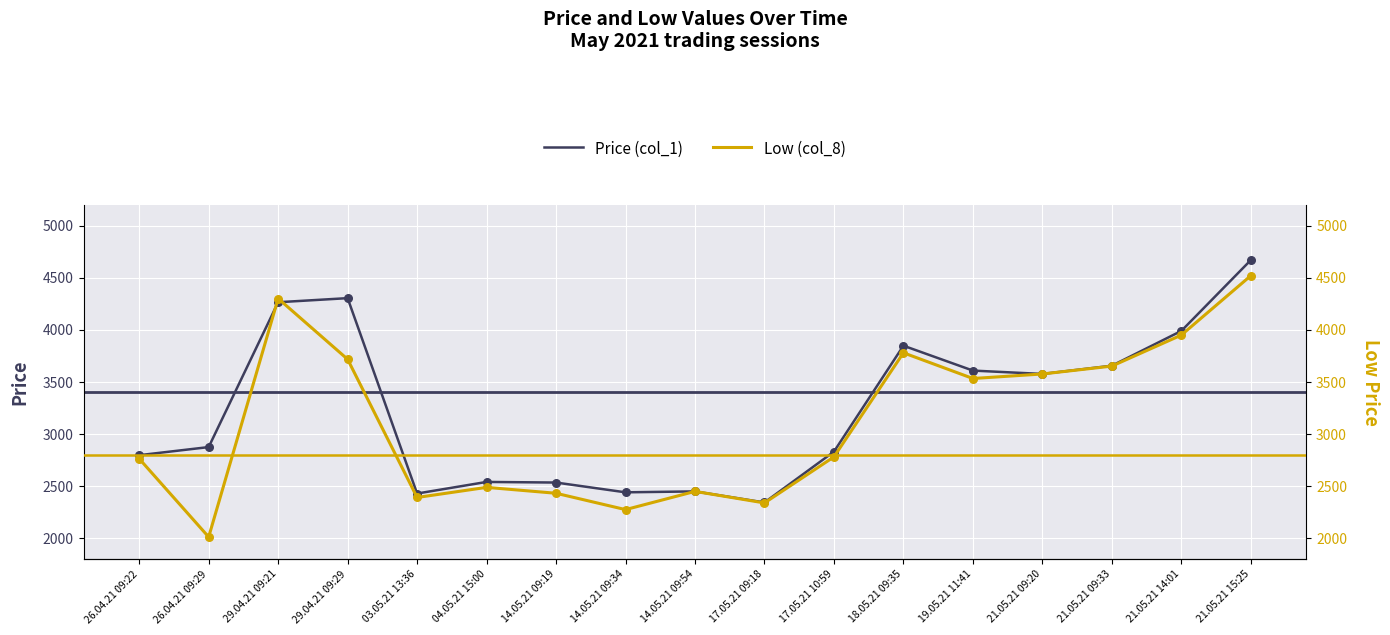

Which series reaches the minimum Y coordinate?

Low (col_8)